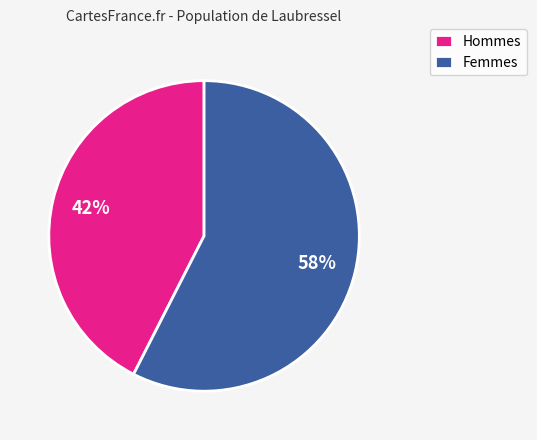

What is the majority slice?

Femmes